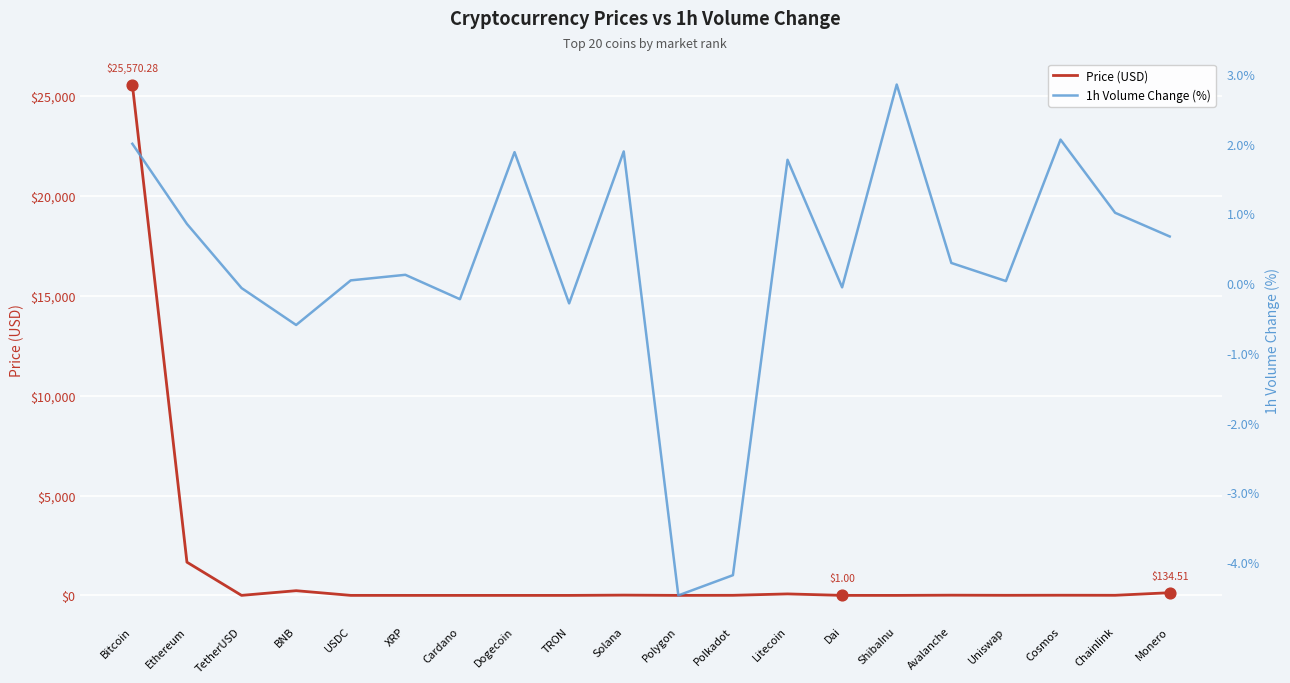

At how many categories does at least one series exceed 2735?

1